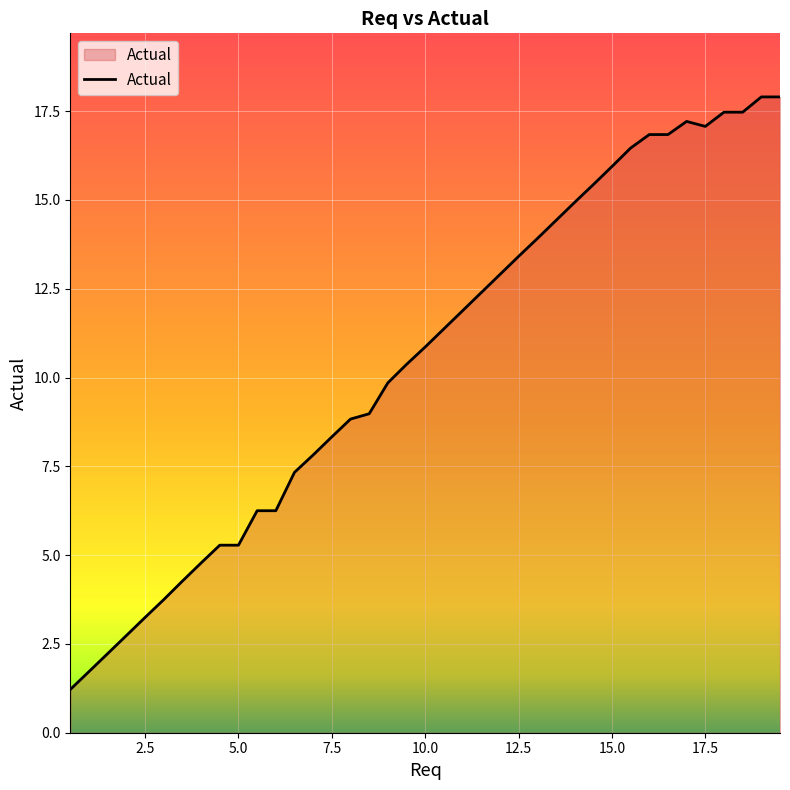

What is the minimum value shown in the chart?

1.2